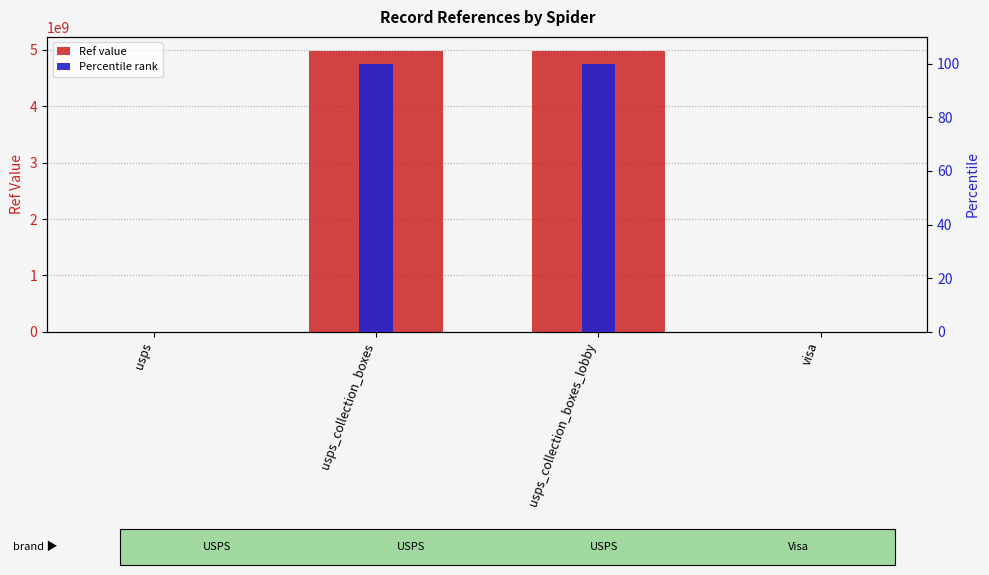

How many data points in Percentile rank are less than 99?

2